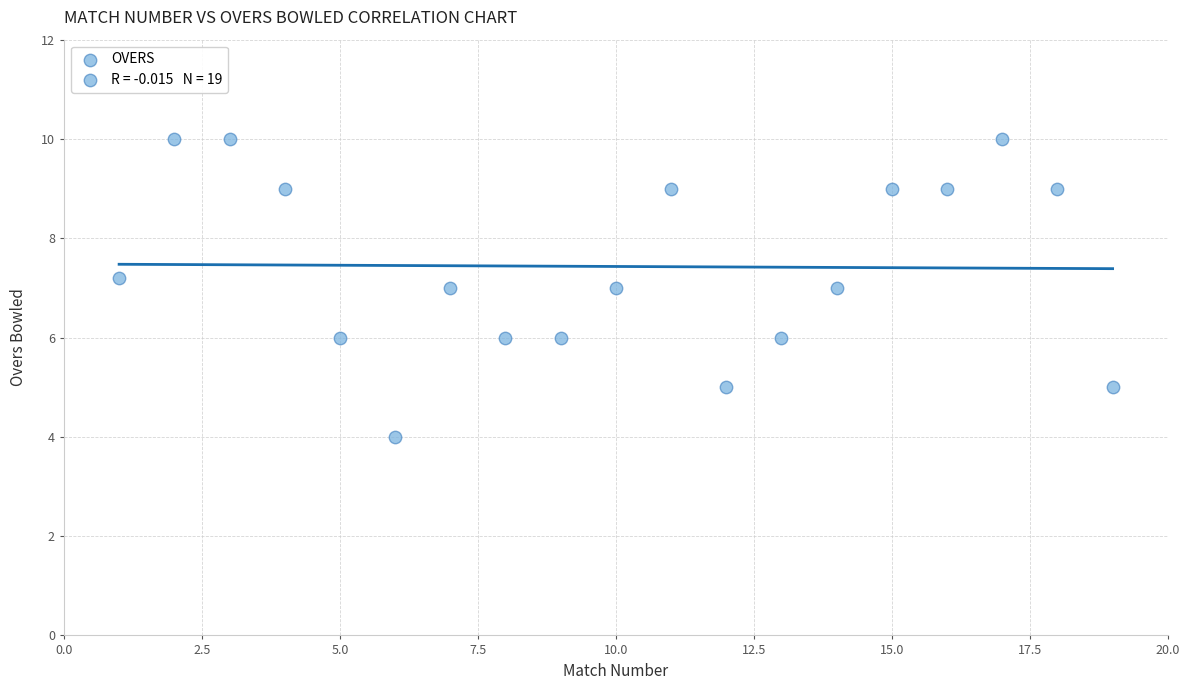

What is the range of X values (max minus min)?

18.0